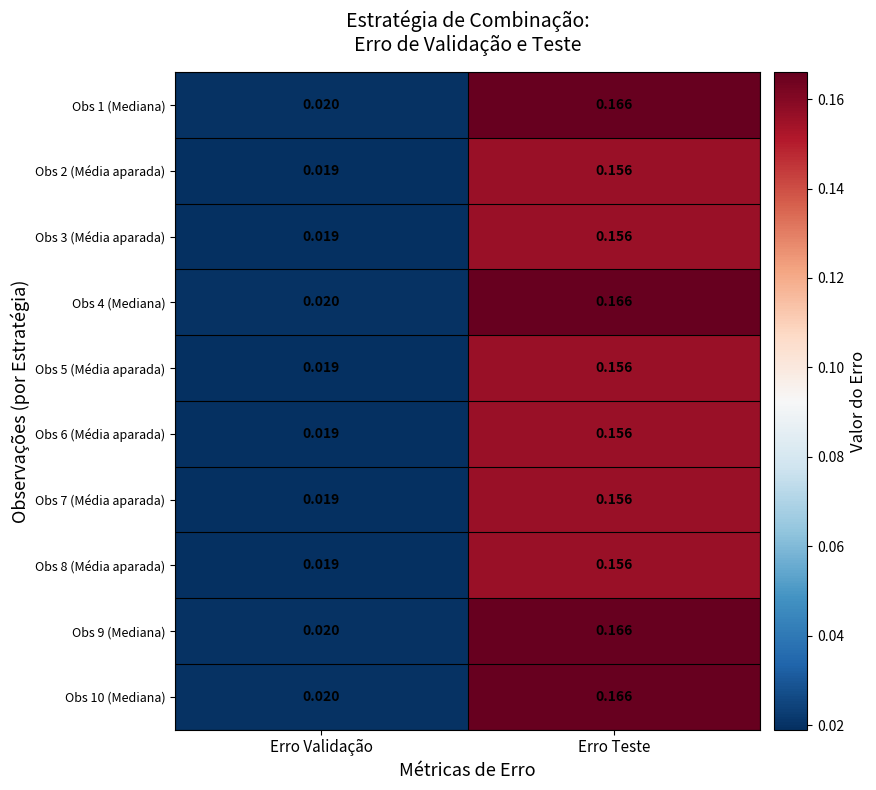

List the labels in order of Obs 10 (Mediana) value, largest first.

Erro Teste, Erro Validação